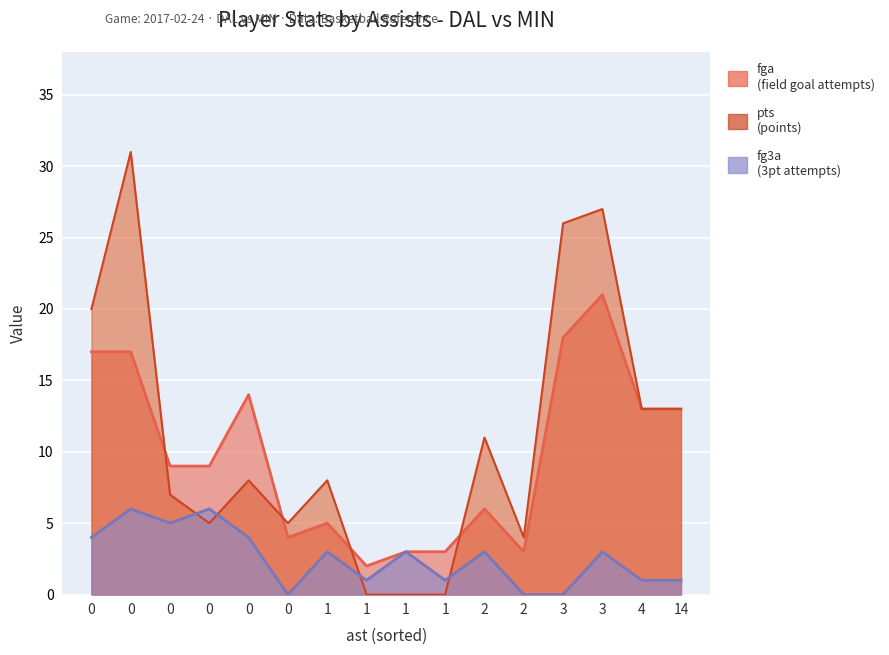

What value does the fg3a series have at 3?

3